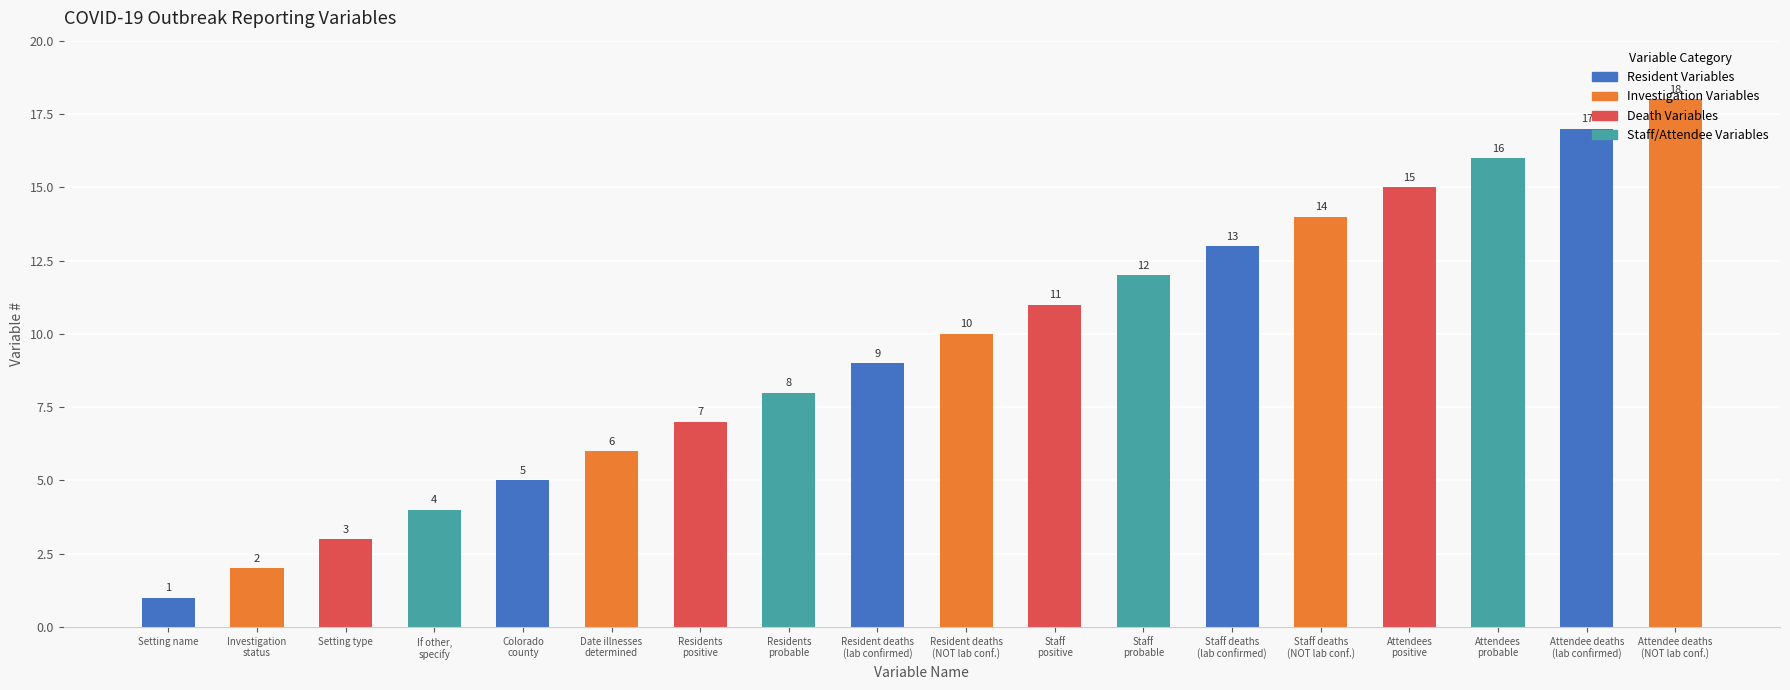

Is it true that the value at Setting name is 1?

True